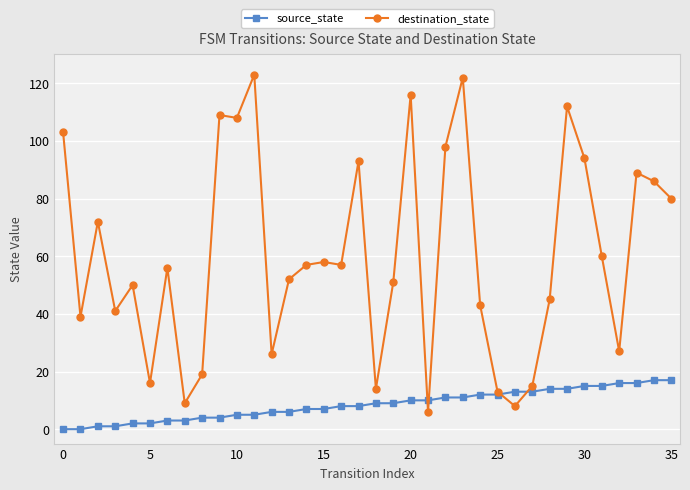

Which series has the widest spread of values?

destination_state